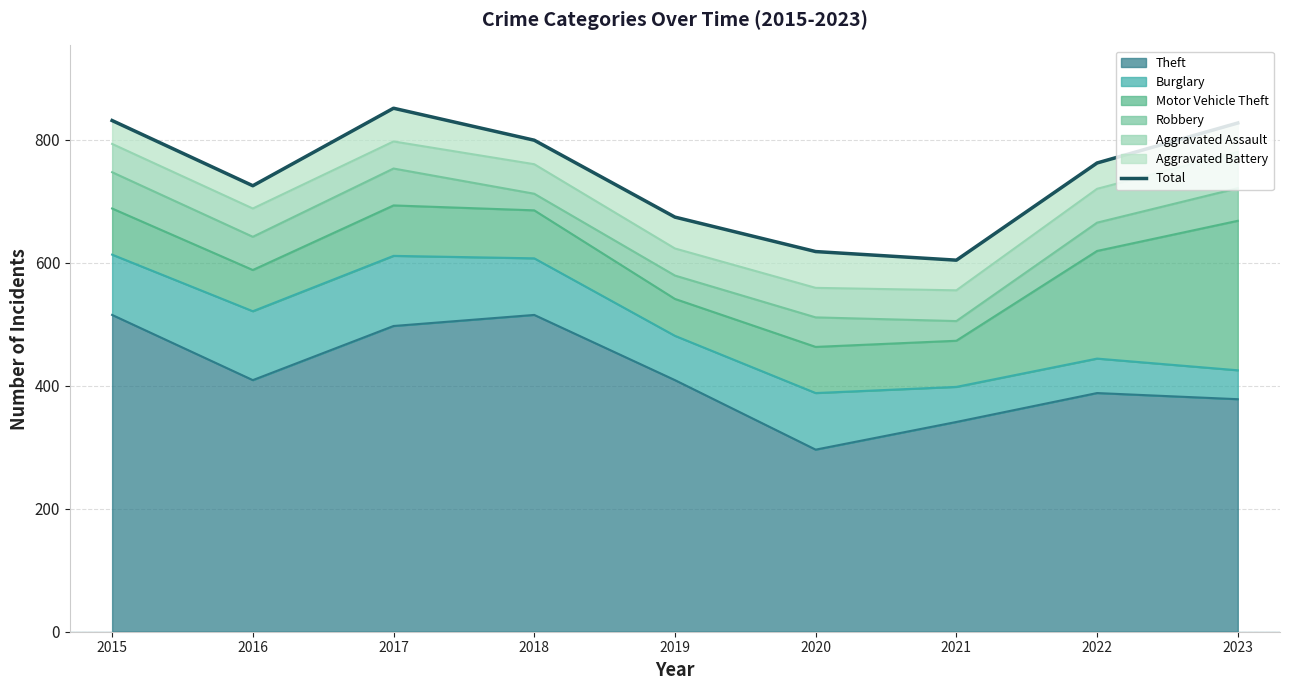

What is the value of the 1st point from the left?

831